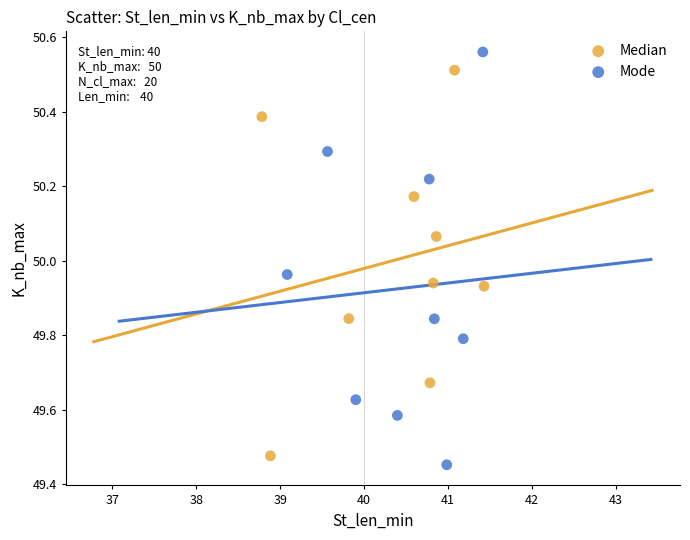

What are all the series names shown in the legend?

Median, Mode